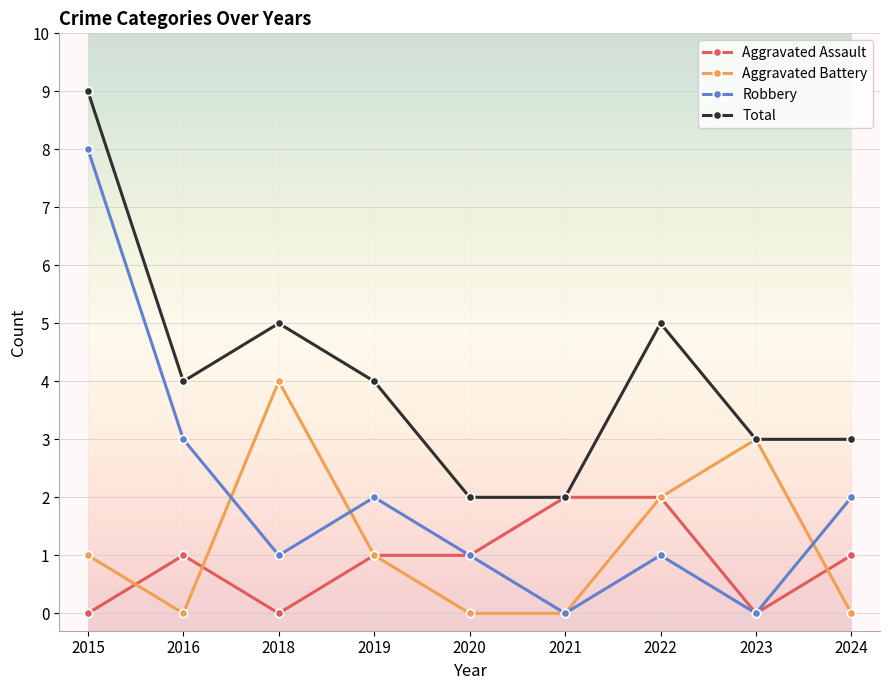

What is the difference between the maximum and minimum values in the Aggravated Battery series?

4